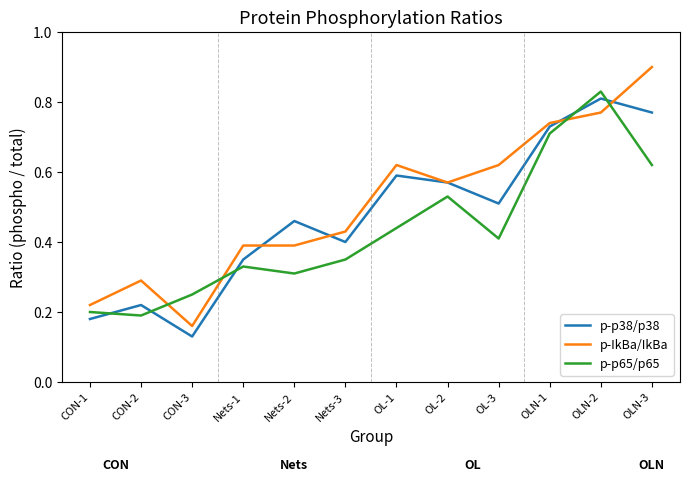

Which series ends up on top after the final intersection of p-IkBa/IkBa and p-p65/p65?

p-IkBa/IkBa